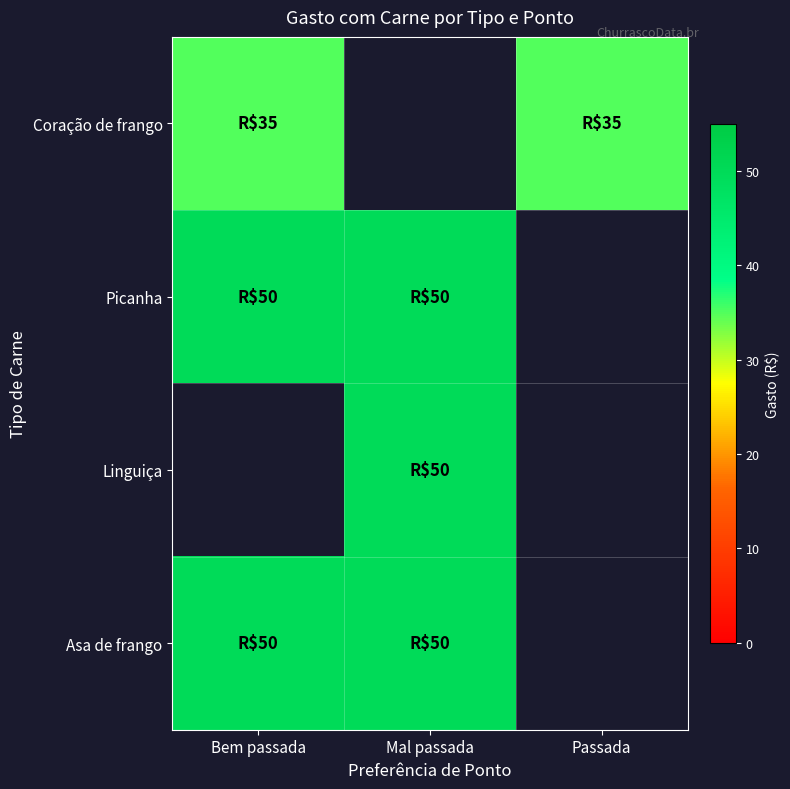

Between Bem passada and Mal passada, which is larger?

Mal passada